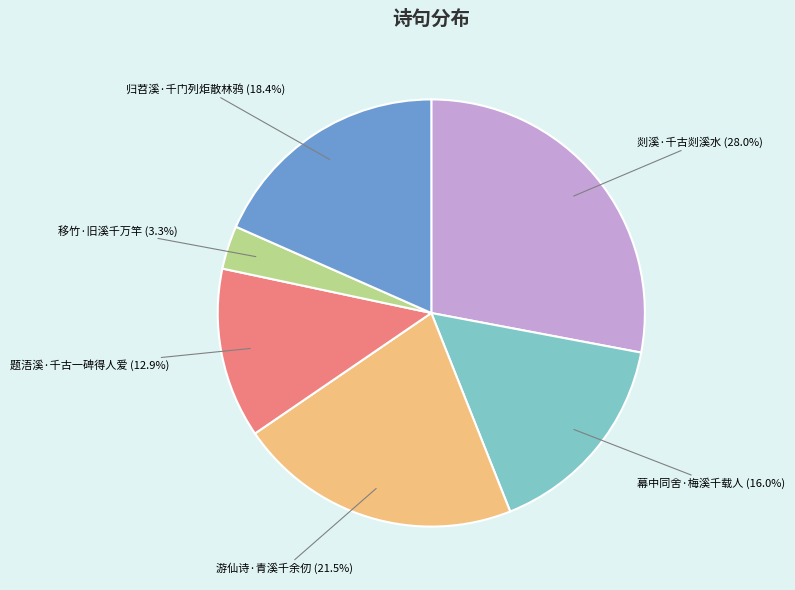

True or false: 归苕溪·千门列炬散林鸦 accounts for 18% of the total.

True